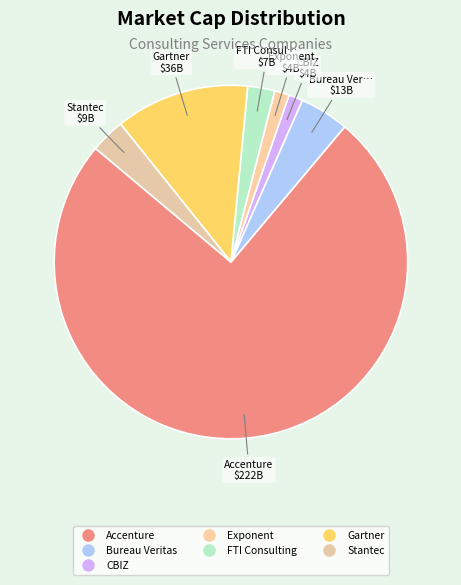

Count the number of slices in the pie.

7